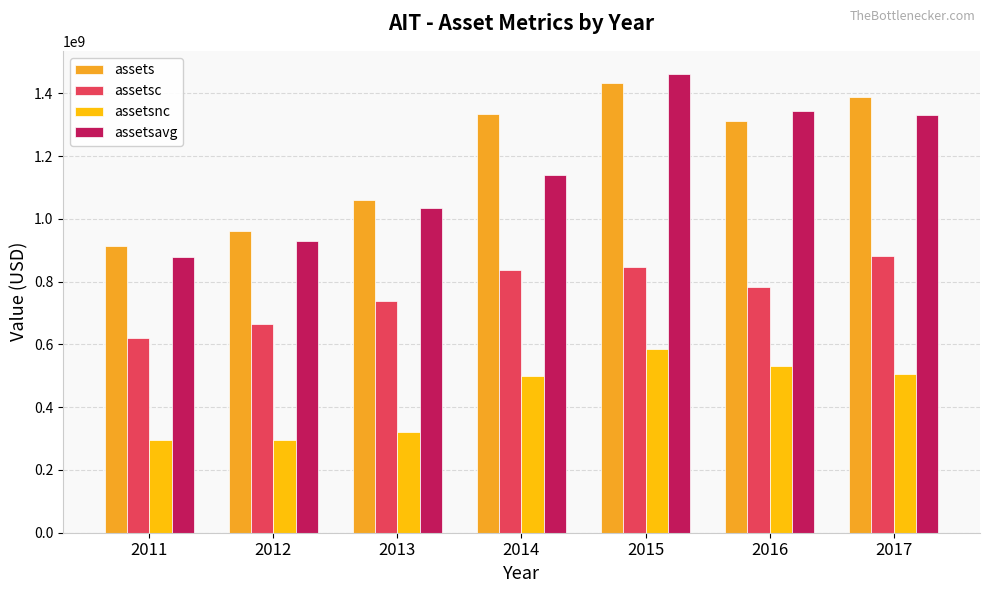

Is the value of assetsavg at 2016 greater than the value of assetsnc at 2014?

Yes